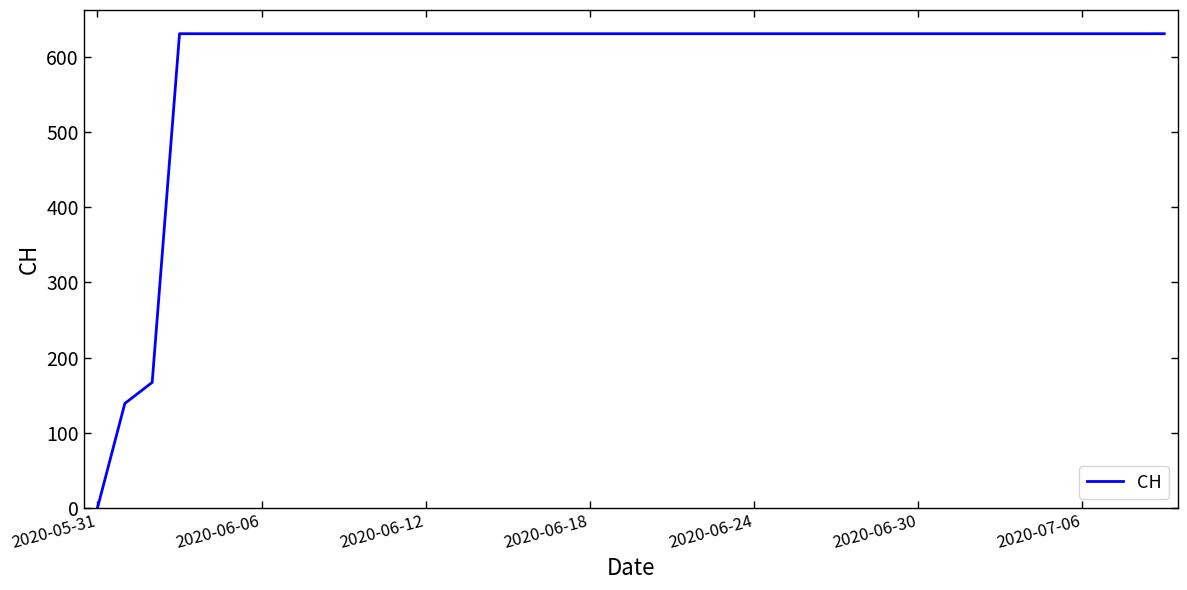

What is the maximum value shown in the chart?

631